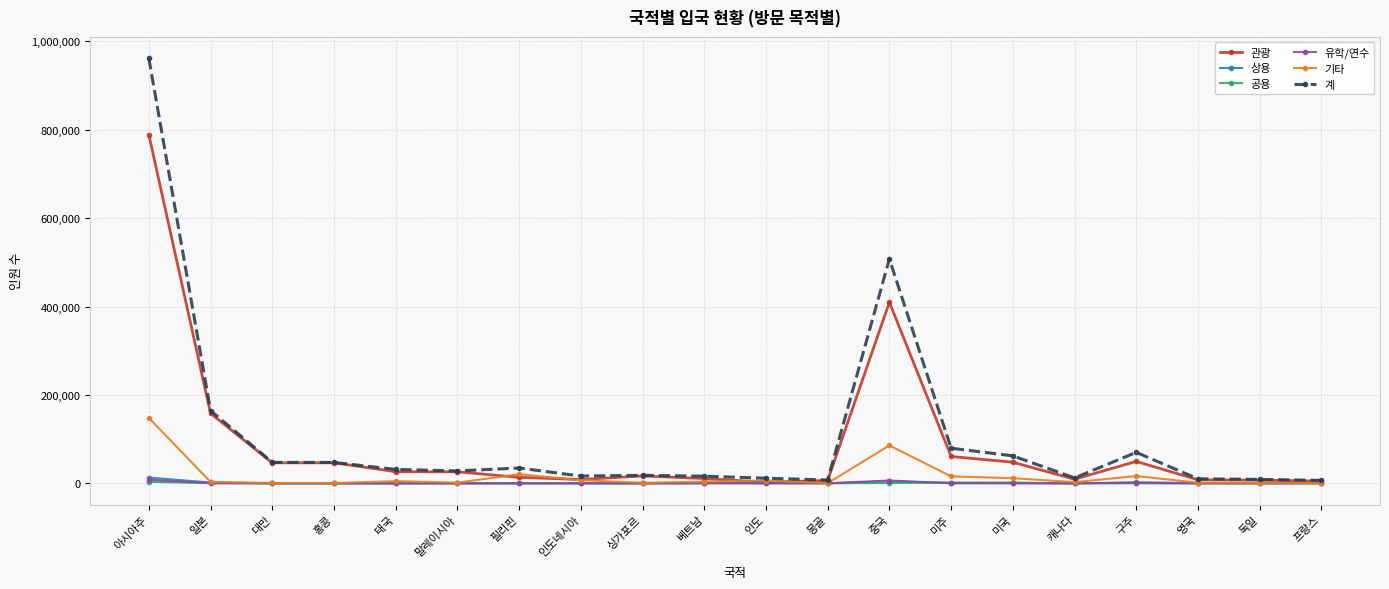

What is the highest value of the 공용 series?

3461